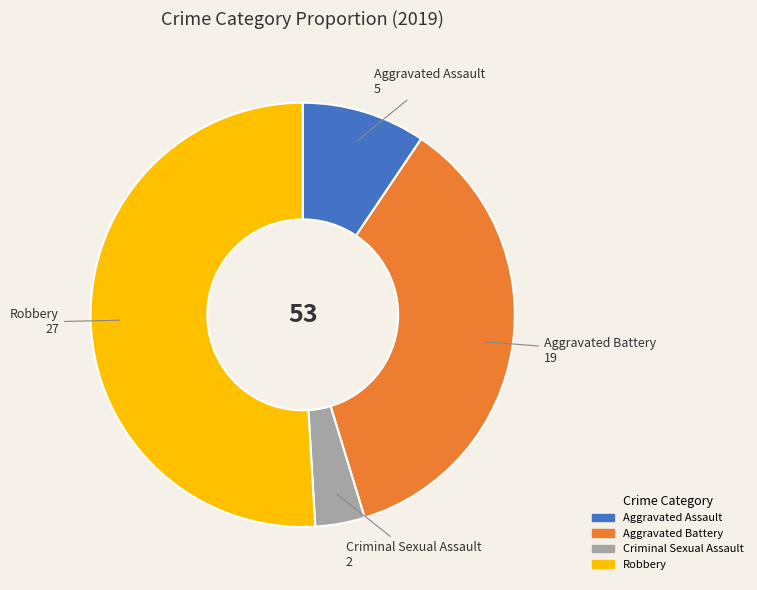

Which slice represents more than half of the pie?

Robbery